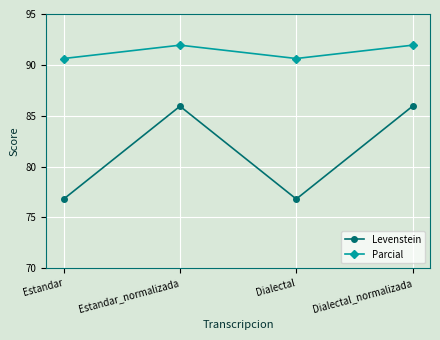

Which series has the largest range (max minus min)?

Levenstein